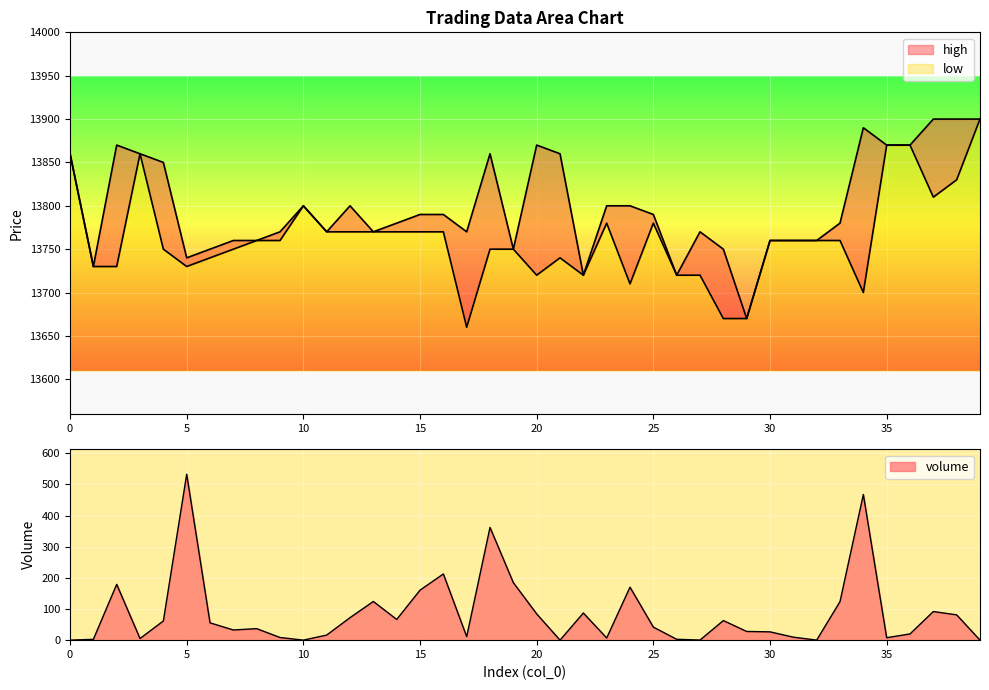

Rank the categories by volume value from highest to lowest.

5, 34, 18, 16, 19, 2, 24, 15, 13, 33, 37, 22, 20, 38, 12, 14, 28, 4, 6, 25, 8, 7, 29, 30, 36, 11, 17, 31, 9, 35, 23, 3, 26, 1, 27, 32, 10, 0, 21, 39